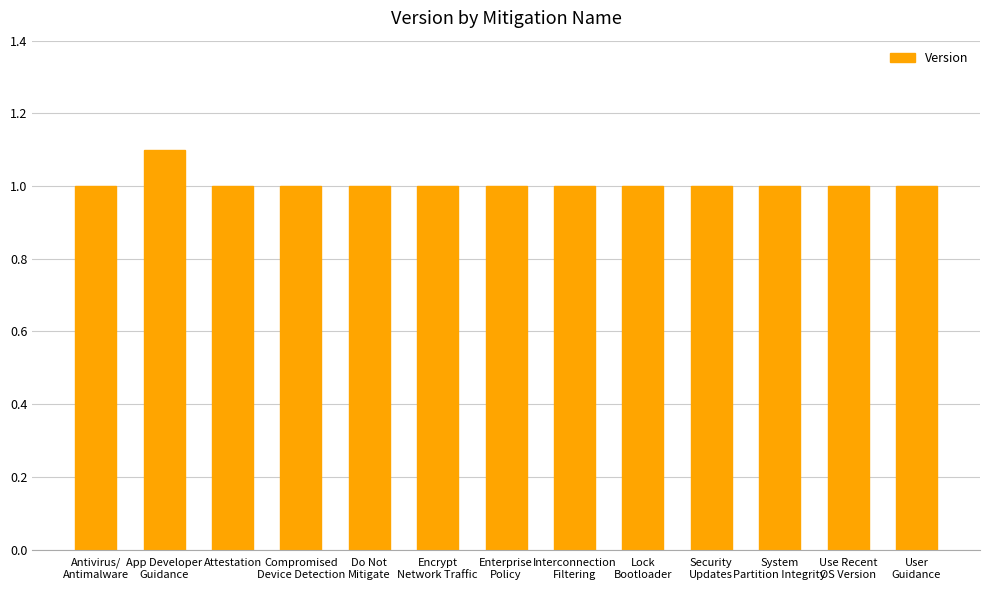

What is the greatest value displayed?

1.1